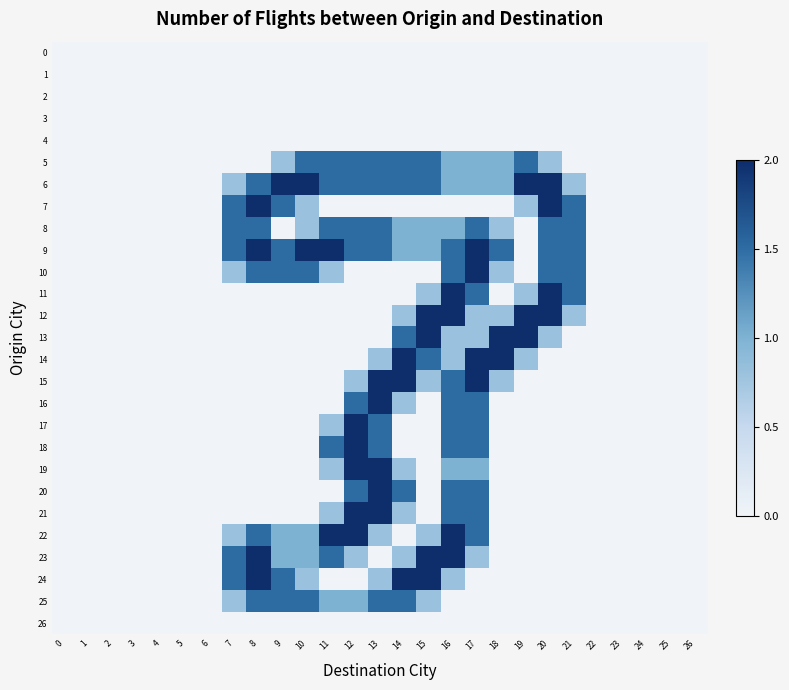

Reading right to left, transcribe all the data shown in this chart.

0: 26=0.0	25=0.0	24=0.0	23=0.0	22=0.0	21=0.0	20=0.0	19=0.0	18=0.0	17=0.0	16=0.0	15=0.0	14=0.0	13=0.0	12=0.0	11=0.0	10=0.0	9=0.0	8=0.0	7=0.0	6=0.0	5=0.0	4=0.0	3=0.0	2=0.0	1=0.0	0=0.0
1: 26=0.0	25=0.0	24=0.0	23=0.0	22=0.0	21=0.0	20=0.0	19=0.0	18=0.0	17=0.0	16=0.0	15=0.0	14=0.0	13=0.0	12=0.0	11=0.0	10=0.0	9=0.0	8=0.0	7=0.0	6=0.0	5=0.0	4=0.0	3=0.0	2=0.0	1=0.0	0=0.0
2: 26=0.0	25=0.0	24=0.0	23=0.0	22=0.0	21=0.0	20=0.0	19=0.0	18=0.0	17=0.0	16=0.0	15=0.0	14=0.0	13=0.0	12=0.0	11=0.0	10=0.0	9=0.0	8=0.0	7=0.0	6=0.0	5=0.0	4=0.0	3=0.0	2=0.0	1=0.0	0=0.0
3: 26=0.0	25=0.0	24=0.0	23=0.0	22=0.0	21=0.0	20=0.0	19=0.0	18=0.0	17=0.0	16=0.0	15=0.0	14=0.0	13=0.0	12=0.0	11=0.0	10=0.0	9=0.0	8=0.0	7=0.0	6=0.0	5=0.0	4=0.0	3=0.0	2=0.0	1=0.0	0=0.0
4: 26=0.0	25=0.0	24=0.0	23=0.0	22=0.0	21=0.0	20=0.0	19=0.0	18=0.0	17=0.0	16=0.0	15=0.0	14=0.0	13=0.0	12=0.0	11=0.0	10=0.0	9=0.0	8=0.0	7=0.0	6=0.0	5=0.0	4=0.0	3=0.0	2=0.0	1=0.0	0=0.0
5: 26=0.0	25=0.0	24=0.0	23=0.0	22=0.0	21=0.0	20=0.8	19=1.5	18=1.0	17=1.0	16=1.0	15=1.5	14=1.5	13=1.5	12=1.5	11=1.5	10=1.5	9=0.8	8=0.0	7=0.0	6=0.0	5=0.0	4=0.0	3=0.0	2=0.0	1=0.0	0=0.0
6: 26=0.0	25=0.0	24=0.0	23=0.0	22=0.0	21=0.8	20=2.0	19=2.0	18=1.0	17=1.0	16=1.0	15=1.5	14=1.5	13=1.5	12=1.5	11=1.5	10=2.0	9=2.0	8=1.5	7=0.8	6=0.0	5=0.0	4=0.0	3=0.0	2=0.0	1=0.0	0=0.0
7: 26=0.0	25=0.0	24=0.0	23=0.0	22=0.0	21=1.5	20=2.0	19=0.8	18=0.0	17=0.0	16=0.0	15=0.0	14=0.0	13=0.0	12=0.0	11=0.0	10=0.8	9=1.5	8=2.0	7=1.5	6=0.0	5=0.0	4=0.0	3=0.0	2=0.0	1=0.0	0=0.0
8: 26=0.0	25=0.0	24=0.0	23=0.0	22=0.0	21=1.5	20=1.5	19=0.0	18=0.8	17=1.5	16=1.0	15=1.0	14=1.0	13=1.5	12=1.5	11=1.5	10=0.8	9=0.0	8=1.5	7=1.5	6=0.0	5=0.0	4=0.0	3=0.0	2=0.0	1=0.0	0=0.0
9: 26=0.0	25=0.0	24=0.0	23=0.0	22=0.0	21=1.5	20=1.5	19=0.0	18=1.5	17=2.0	16=1.5	15=1.0	14=1.0	13=1.5	12=1.5	11=2.0	10=2.0	9=1.5	8=2.0	7=1.5	6=0.0	5=0.0	4=0.0	3=0.0	2=0.0	1=0.0	0=0.0
10: 26=0.0	25=0.0	24=0.0	23=0.0	22=0.0	21=1.5	20=1.5	19=0.0	18=0.8	17=2.0	16=1.5	15=0.0	14=0.0	13=0.0	12=0.0	11=0.8	10=1.5	9=1.5	8=1.5	7=0.8	6=0.0	5=0.0	4=0.0	3=0.0	2=0.0	1=0.0	0=0.0
11: 26=0.0	25=0.0	24=0.0	23=0.0	22=0.0	21=1.5	20=2.0	19=0.8	18=0.0	17=1.5	16=2.0	15=0.8	14=0.0	13=0.0	12=0.0	11=0.0	10=0.0	9=0.0	8=0.0	7=0.0	6=0.0	5=0.0	4=0.0	3=0.0	2=0.0	1=0.0	0=0.0
12: 26=0.0	25=0.0	24=0.0	23=0.0	22=0.0	21=0.8	20=2.0	19=2.0	18=0.8	17=0.8	16=2.0	15=2.0	14=0.8	13=0.0	12=0.0	11=0.0	10=0.0	9=0.0	8=0.0	7=0.0	6=0.0	5=0.0	4=0.0	3=0.0	2=0.0	1=0.0	0=0.0
13: 26=0.0	25=0.0	24=0.0	23=0.0	22=0.0	21=0.0	20=0.8	19=2.0	18=2.0	17=0.8	16=0.8	15=2.0	14=1.5	13=0.0	12=0.0	11=0.0	10=0.0	9=0.0	8=0.0	7=0.0	6=0.0	5=0.0	4=0.0	3=0.0	2=0.0	1=0.0	0=0.0
14: 26=0.0	25=0.0	24=0.0	23=0.0	22=0.0	21=0.0	20=0.0	19=0.8	18=2.0	17=2.0	16=0.8	15=1.5	14=2.0	13=0.8	12=0.0	11=0.0	10=0.0	9=0.0	8=0.0	7=0.0	6=0.0	5=0.0	4=0.0	3=0.0	2=0.0	1=0.0	0=0.0
15: 26=0.0	25=0.0	24=0.0	23=0.0	22=0.0	21=0.0	20=0.0	19=0.0	18=0.8	17=2.0	16=1.5	15=0.8	14=2.0	13=2.0	12=0.8	11=0.0	10=0.0	9=0.0	8=0.0	7=0.0	6=0.0	5=0.0	4=0.0	3=0.0	2=0.0	1=0.0	0=0.0
16: 26=0.0	25=0.0	24=0.0	23=0.0	22=0.0	21=0.0	20=0.0	19=0.0	18=0.0	17=1.5	16=1.5	15=0.0	14=0.8	13=2.0	12=1.5	11=0.0	10=0.0	9=0.0	8=0.0	7=0.0	6=0.0	5=0.0	4=0.0	3=0.0	2=0.0	1=0.0	0=0.0
17: 26=0.0	25=0.0	24=0.0	23=0.0	22=0.0	21=0.0	20=0.0	19=0.0	18=0.0	17=1.5	16=1.5	15=0.0	14=0.0	13=1.5	12=2.0	11=0.8	10=0.0	9=0.0	8=0.0	7=0.0	6=0.0	5=0.0	4=0.0	3=0.0	2=0.0	1=0.0	0=0.0
18: 26=0.0	25=0.0	24=0.0	23=0.0	22=0.0	21=0.0	20=0.0	19=0.0	18=0.0	17=1.5	16=1.5	15=0.0	14=0.0	13=1.5	12=2.0	11=1.5	10=0.0	9=0.0	8=0.0	7=0.0	6=0.0	5=0.0	4=0.0	3=0.0	2=0.0	1=0.0	0=0.0
19: 26=0.0	25=0.0	24=0.0	23=0.0	22=0.0	21=0.0	20=0.0	19=0.0	18=0.0	17=1.0	16=1.0	15=0.0	14=0.8	13=2.0	12=2.0	11=0.8	10=0.0	9=0.0	8=0.0	7=0.0	6=0.0	5=0.0	4=0.0	3=0.0	2=0.0	1=0.0	0=0.0
20: 26=0.0	25=0.0	24=0.0	23=0.0	22=0.0	21=0.0	20=0.0	19=0.0	18=0.0	17=1.5	16=1.5	15=0.0	14=1.5	13=2.0	12=1.5	11=0.0	10=0.0	9=0.0	8=0.0	7=0.0	6=0.0	5=0.0	4=0.0	3=0.0	2=0.0	1=0.0	0=0.0
21: 26=0.0	25=0.0	24=0.0	23=0.0	22=0.0	21=0.0	20=0.0	19=0.0	18=0.0	17=1.5	16=1.5	15=0.0	14=0.8	13=2.0	12=2.0	11=0.8	10=0.0	9=0.0	8=0.0	7=0.0	6=0.0	5=0.0	4=0.0	3=0.0	2=0.0	1=0.0	0=0.0
22: 26=0.0	25=0.0	24=0.0	23=0.0	22=0.0	21=0.0	20=0.0	19=0.0	18=0.0	17=1.5	16=2.0	15=0.8	14=0.0	13=0.8	12=2.0	11=2.0	10=1.0	9=1.0	8=1.5	7=0.8	6=0.0	5=0.0	4=0.0	3=0.0	2=0.0	1=0.0	0=0.0
23: 26=0.0	25=0.0	24=0.0	23=0.0	22=0.0	21=0.0	20=0.0	19=0.0	18=0.0	17=0.8	16=2.0	15=2.0	14=0.8	13=0.0	12=0.8	11=1.5	10=1.0	9=1.0	8=2.0	7=1.5	6=0.0	5=0.0	4=0.0	3=0.0	2=0.0	1=0.0	0=0.0
24: 26=0.0	25=0.0	24=0.0	23=0.0	22=0.0	21=0.0	20=0.0	19=0.0	18=0.0	17=0.0	16=0.8	15=2.0	14=2.0	13=0.8	12=0.0	11=0.0	10=0.8	9=1.5	8=2.0	7=1.5	6=0.0	5=0.0	4=0.0	3=0.0	2=0.0	1=0.0	0=0.0
25: 26=0.0	25=0.0	24=0.0	23=0.0	22=0.0	21=0.0	20=0.0	19=0.0	18=0.0	17=0.0	16=0.0	15=0.8	14=1.5	13=1.5	12=1.0	11=1.0	10=1.5	9=1.5	8=1.5	7=0.8	6=0.0	5=0.0	4=0.0	3=0.0	2=0.0	1=0.0	0=0.0
26: 26=0.0	25=0.0	24=0.0	23=0.0	22=0.0	21=0.0	20=0.0	19=0.0	18=0.0	17=0.0	16=0.0	15=0.0	14=0.0	13=0.0	12=0.0	11=0.0	10=0.0	9=0.0	8=0.0	7=0.0	6=0.0	5=0.0	4=0.0	3=0.0	2=0.0	1=0.0	0=0.0